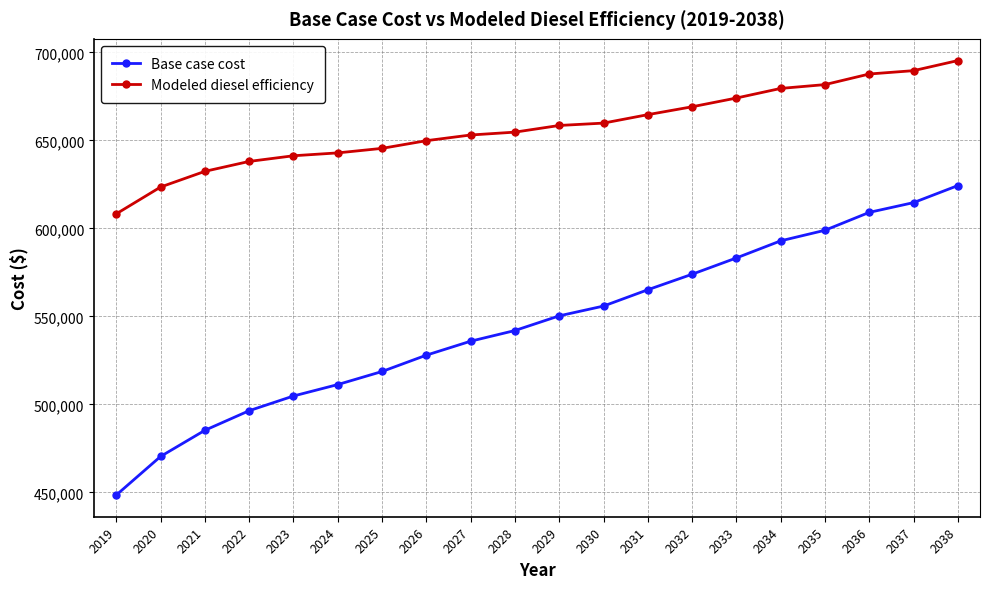

How many lines are shown in the chart?

2